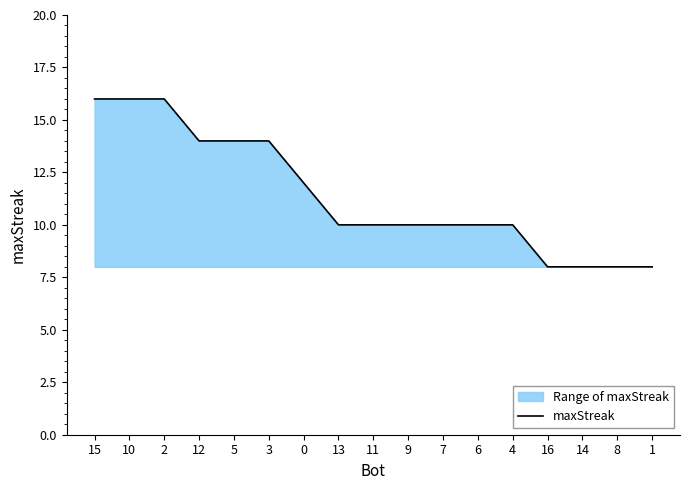

Is it true that the value at 5 is 22?

False